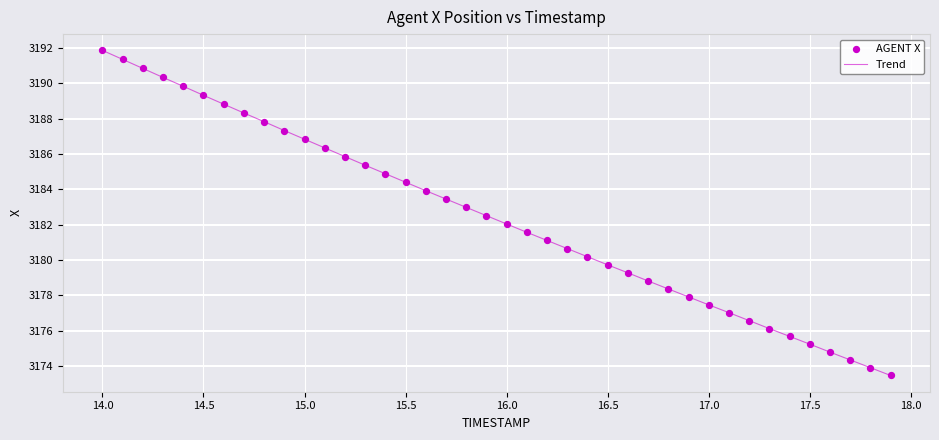

What is the minimum value shown in the chart?

3173.5